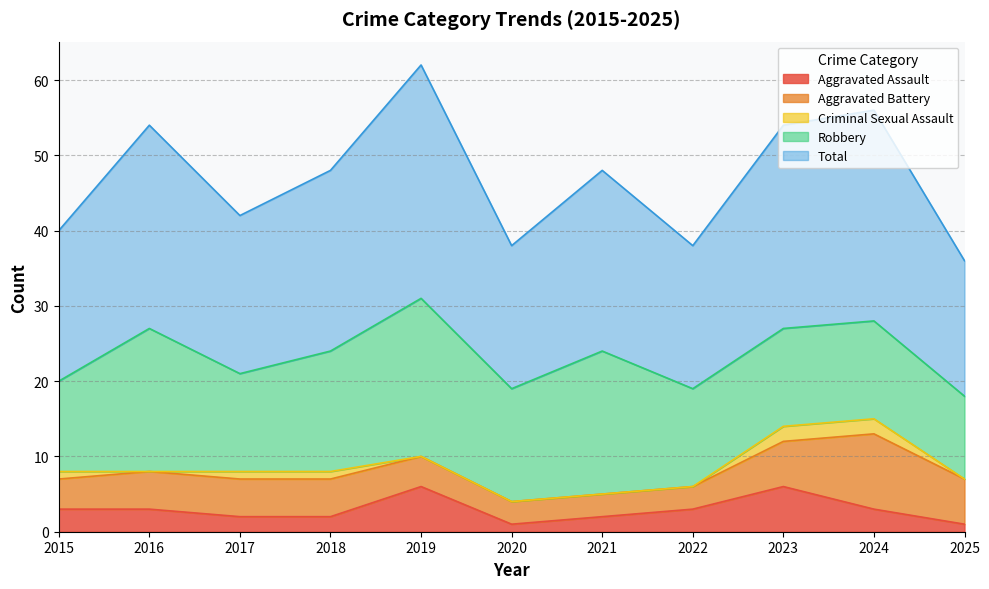

The Aggravated Assault series shows 2 at 2020. True or false?

False